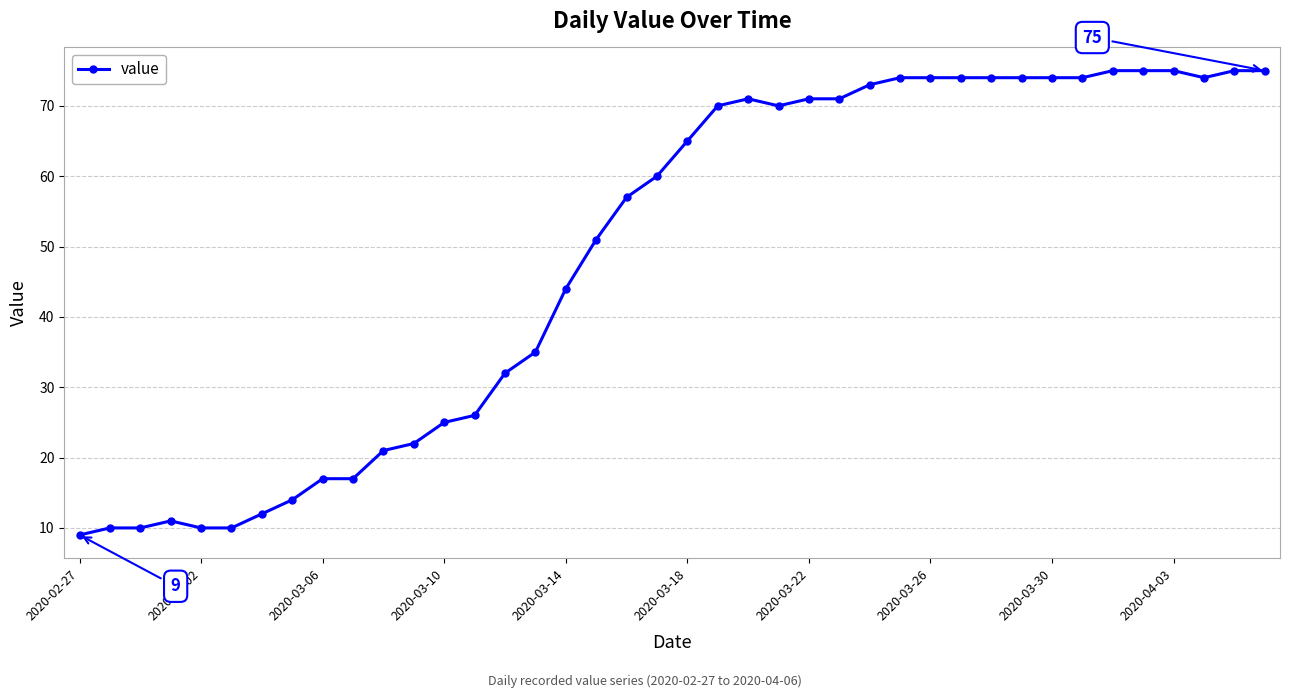

True or false: there are more than 1 points higher than both neighbors.

True